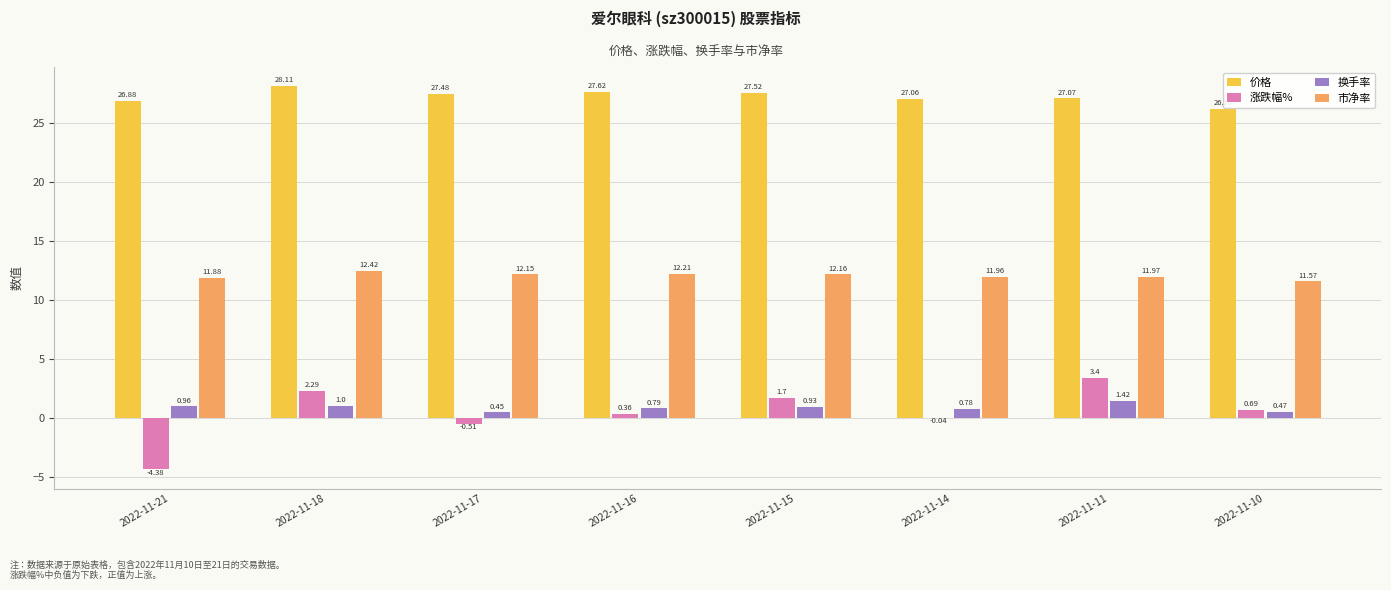

Which series changed the most between 2022-11-17 and 2022-11-14?

涨跌幅%